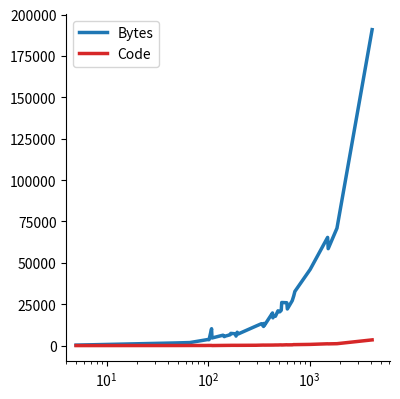

Which series has the widest spread of values?

Bytes